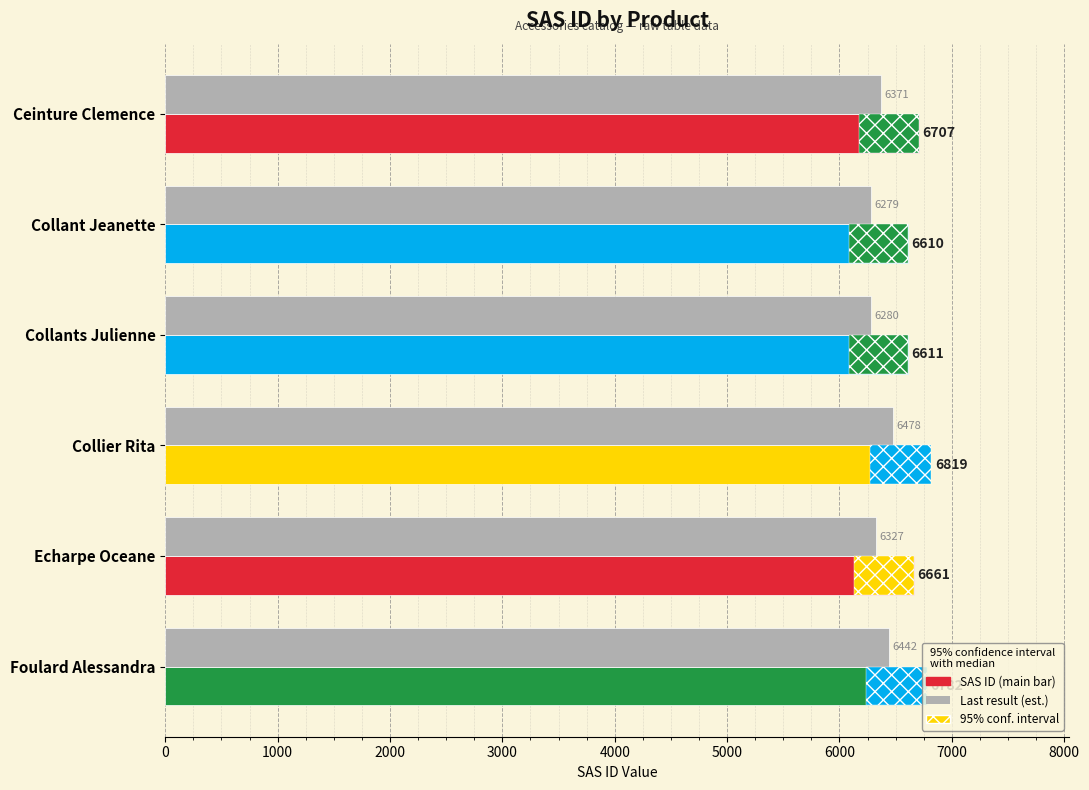

Reading right to left, extract all data points from this chart.

SAS ID: 6782.0	6661.0	6819.0	6611.0	6610.0	6707.0
Last result (est.): 6442.9	6327.9	6478.0	6280.4	6279.5	6371.6